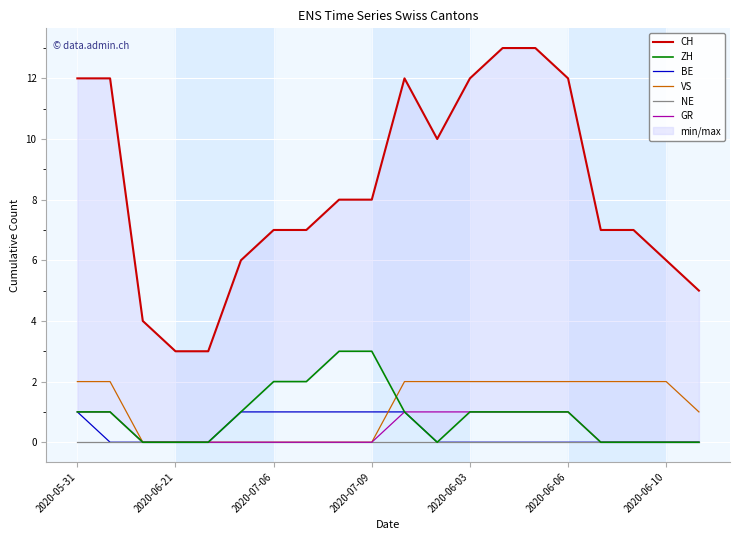

How many data points in CH are less than 8?

10